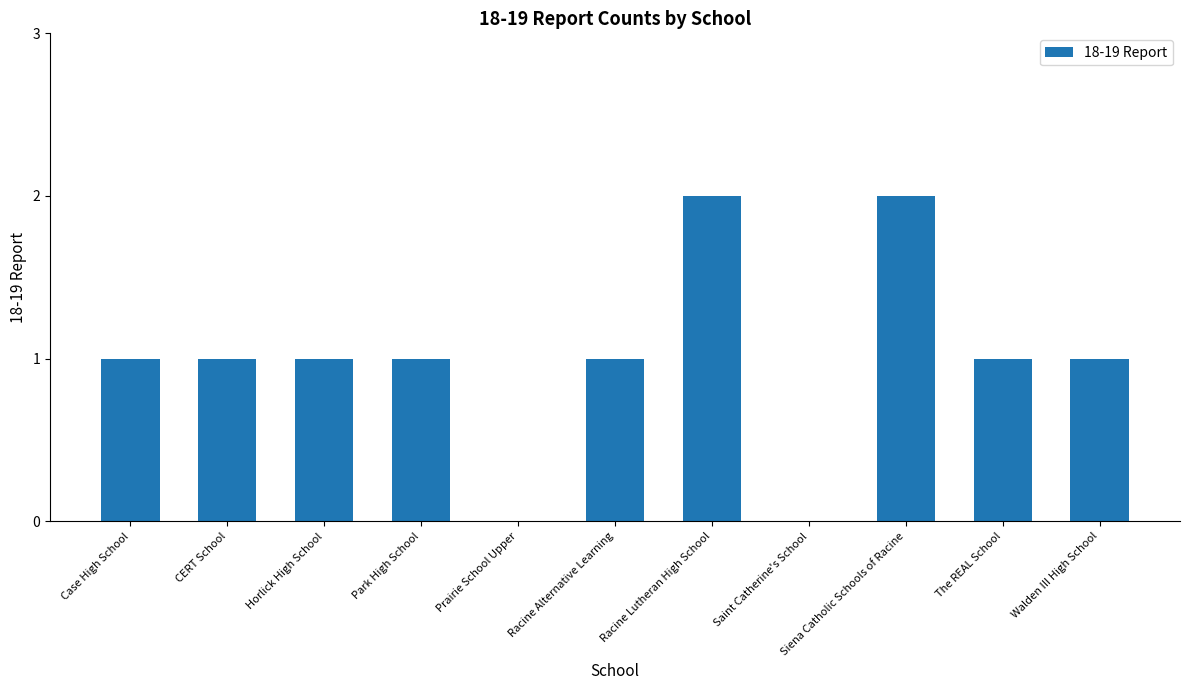

Does the chart contain stacked bars?

No